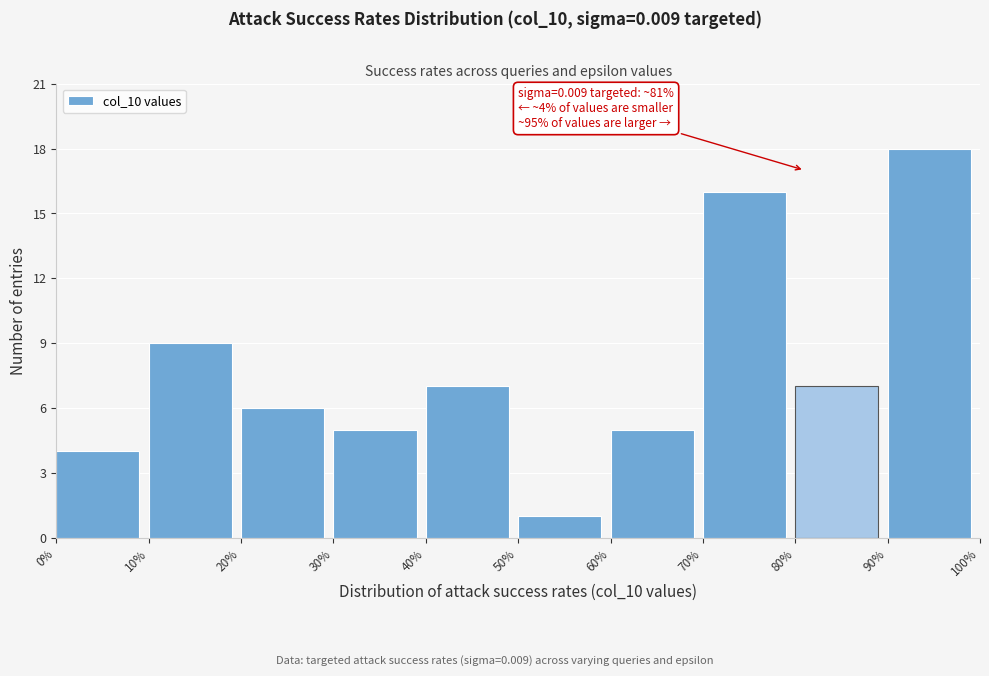

Which range on the x-axis has the tallest bar?

90% to 100%